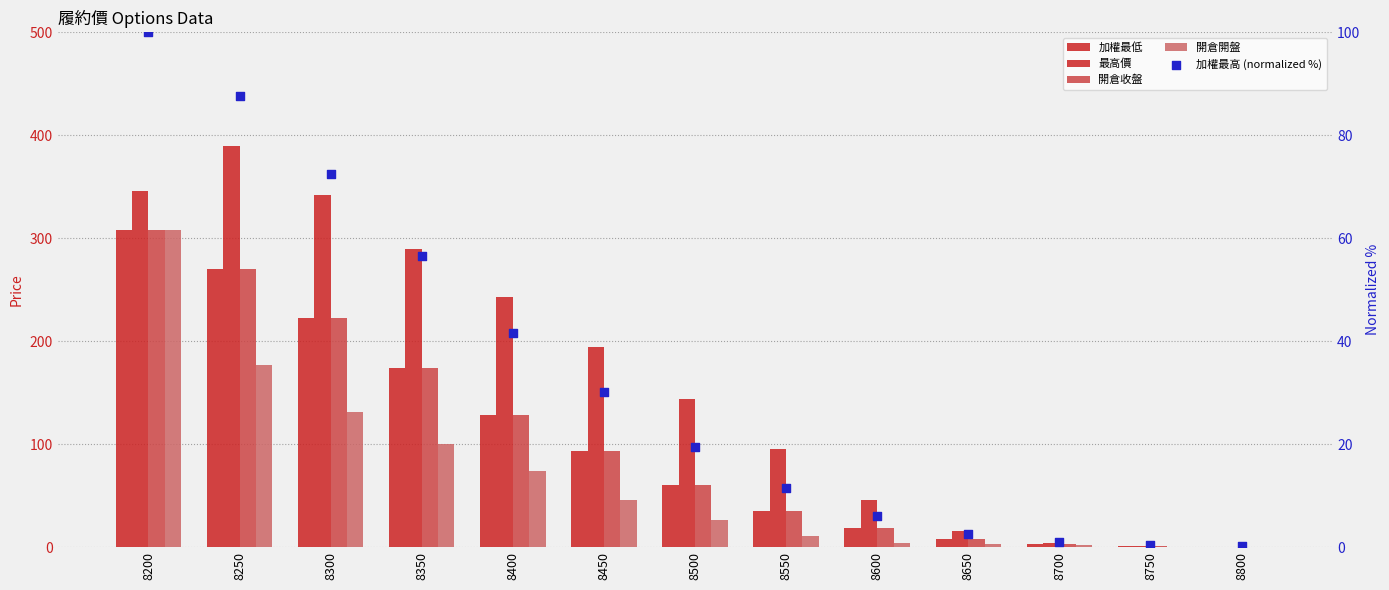

Is the value of 最高價 at 8200 greater than the value of 加權最高 (normalized %) at 8600?

Yes